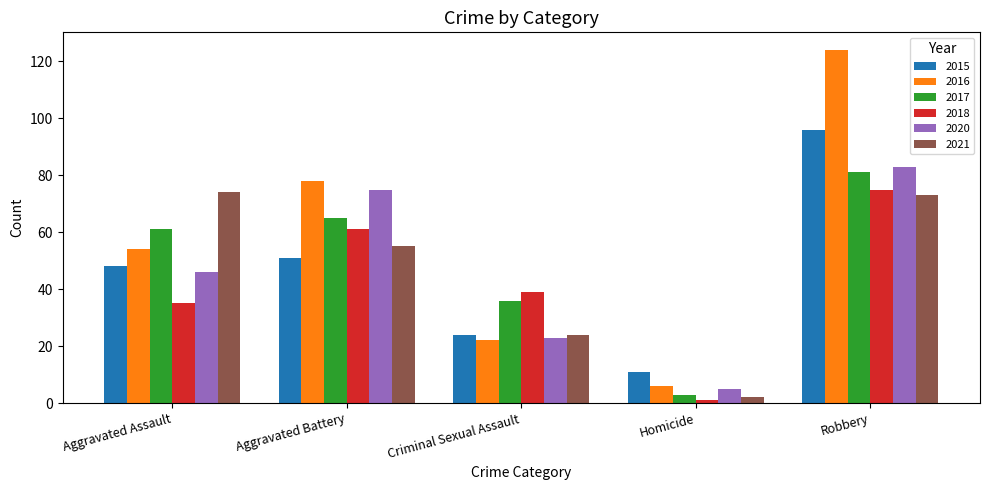

What is the value of the 2018 bar at the 5th from the left?

75